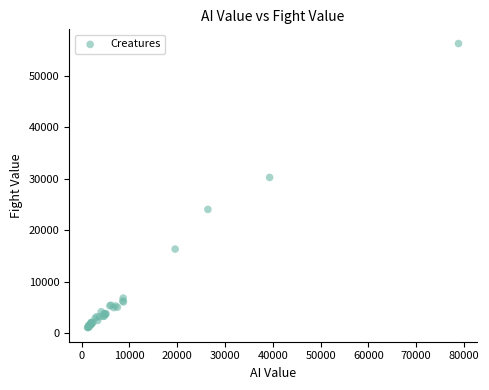

What Y value in the scatter plot is closest to 28682?

30260